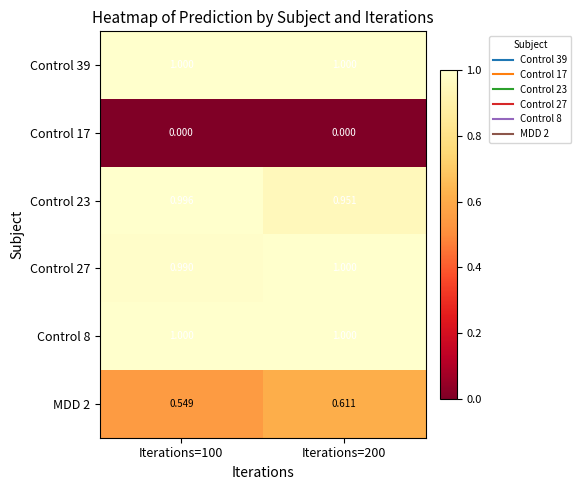

Count the number of data series in this chart.

6